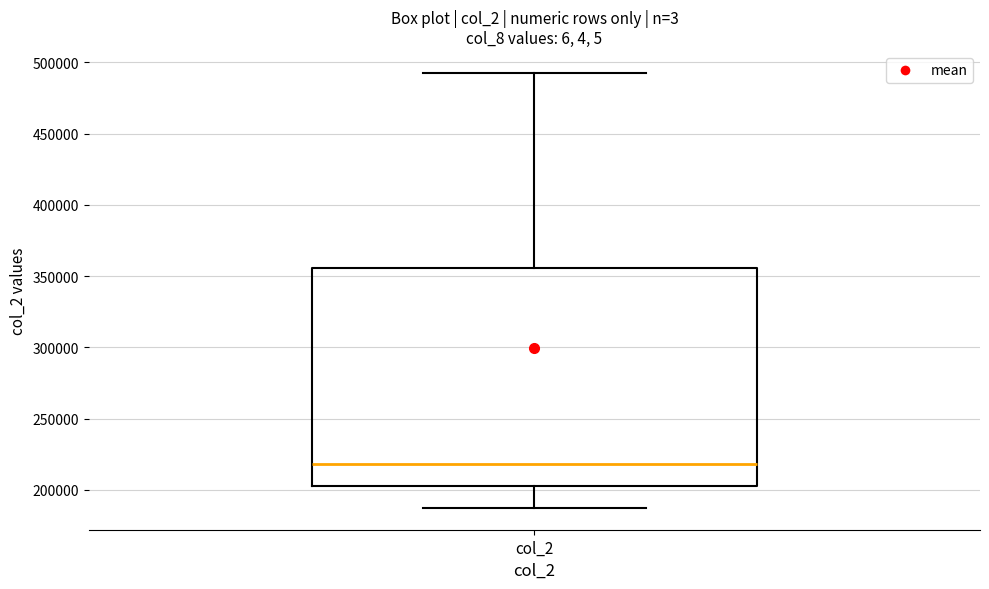

Where does the upper whisker of the box for col_2 end on the y-axis? The values are not printed on the chart, so give them approximately, as read against the axis.

495000